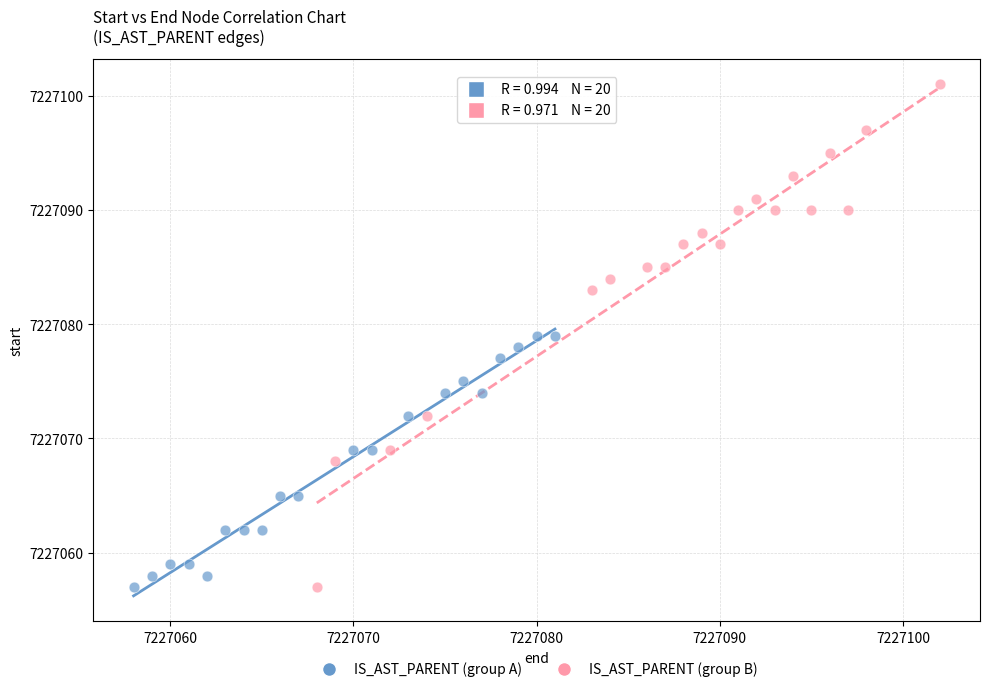

What are all the series names shown in the legend?

IS_AST_PARENT (group A), IS_AST_PARENT (group B)